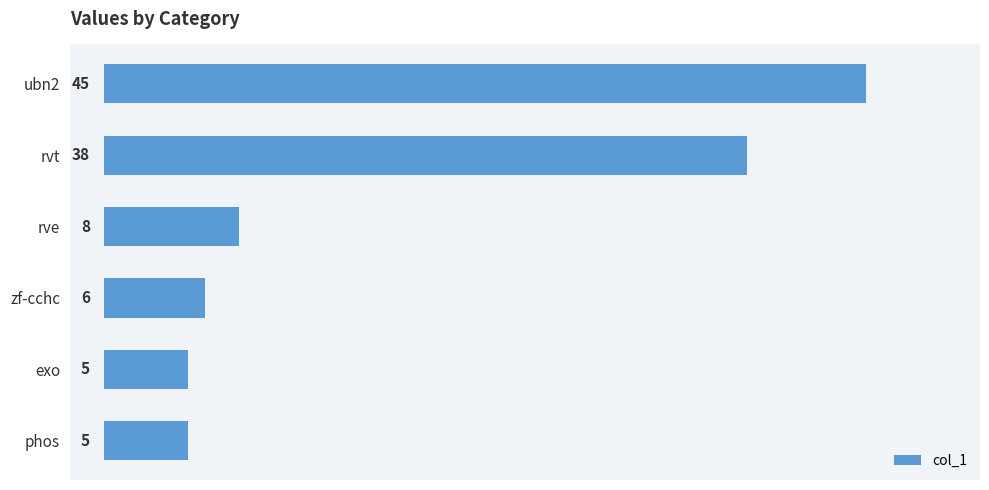

The value at phos is 5. True or false?

True